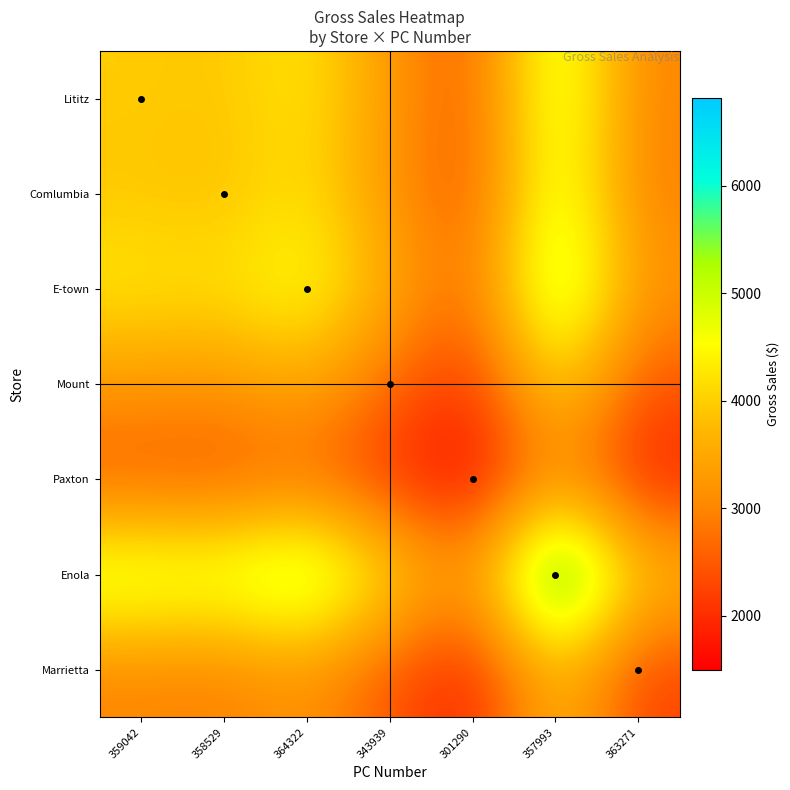

Rank the series by their maximum value, from lowest to highest.

Paxton, Marrietta, Mount, Comlumbia, Lititz, E-town, Enola